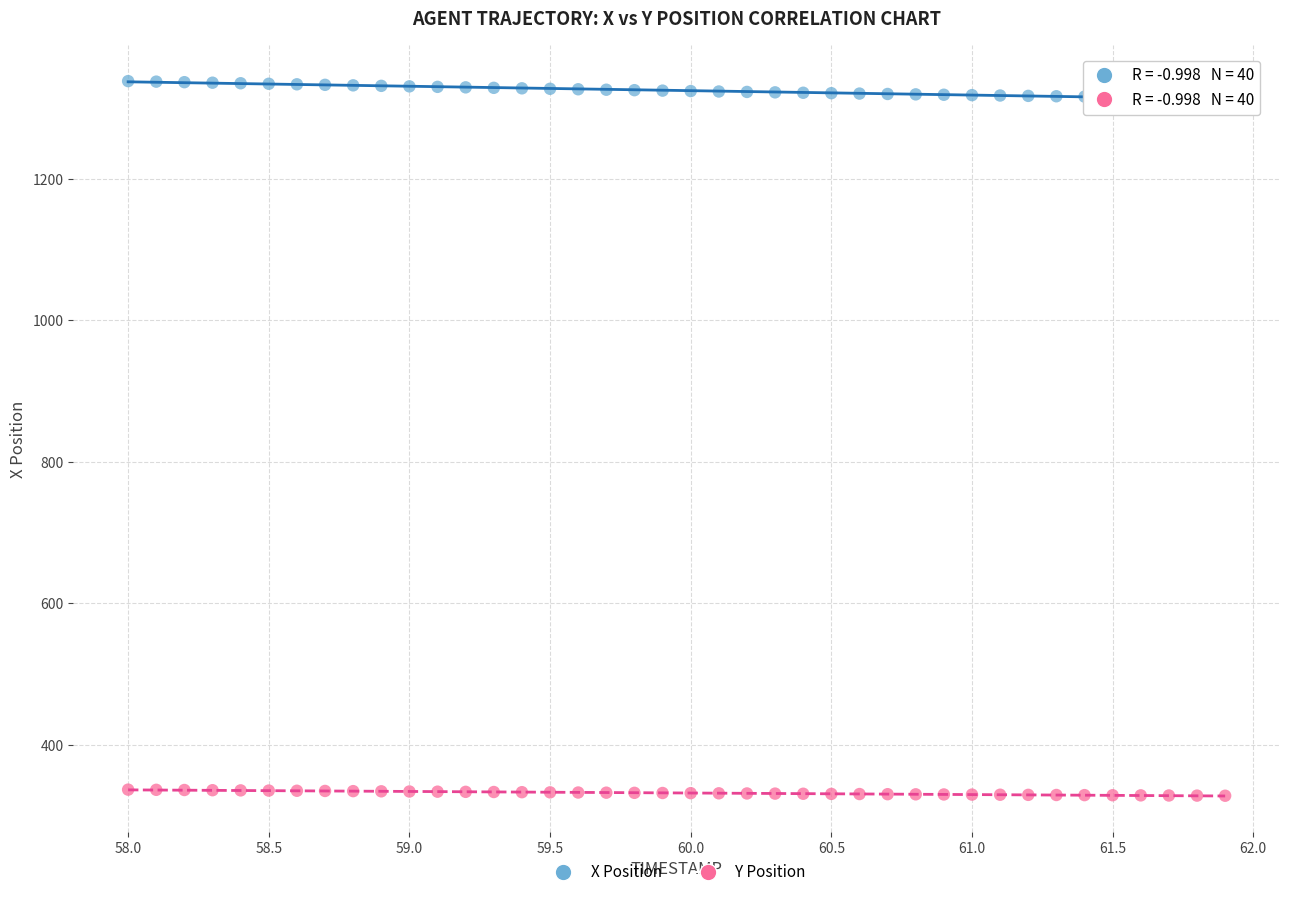

Across all data points, what is the range of X values (max minus min)?

3.9